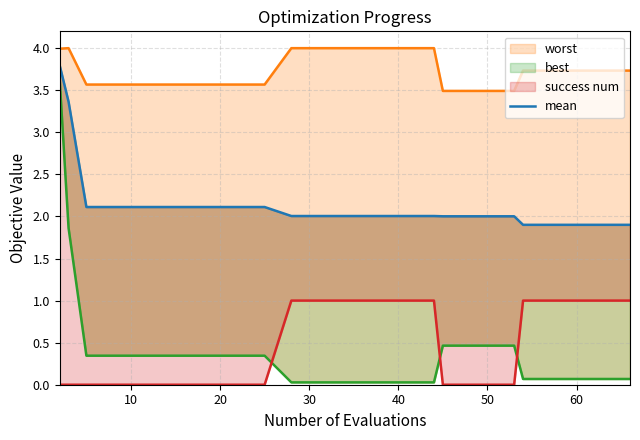

The value at 18 is 1.3. True or false?

False